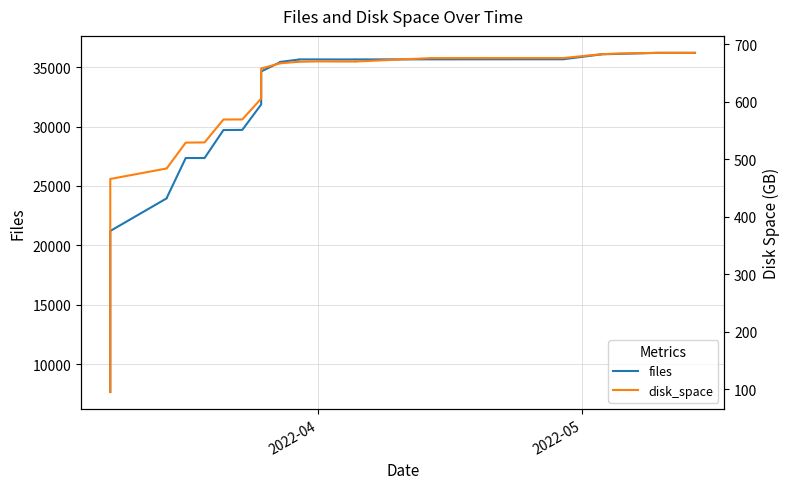

Is it true that files equals 23264.0 at 3?

False